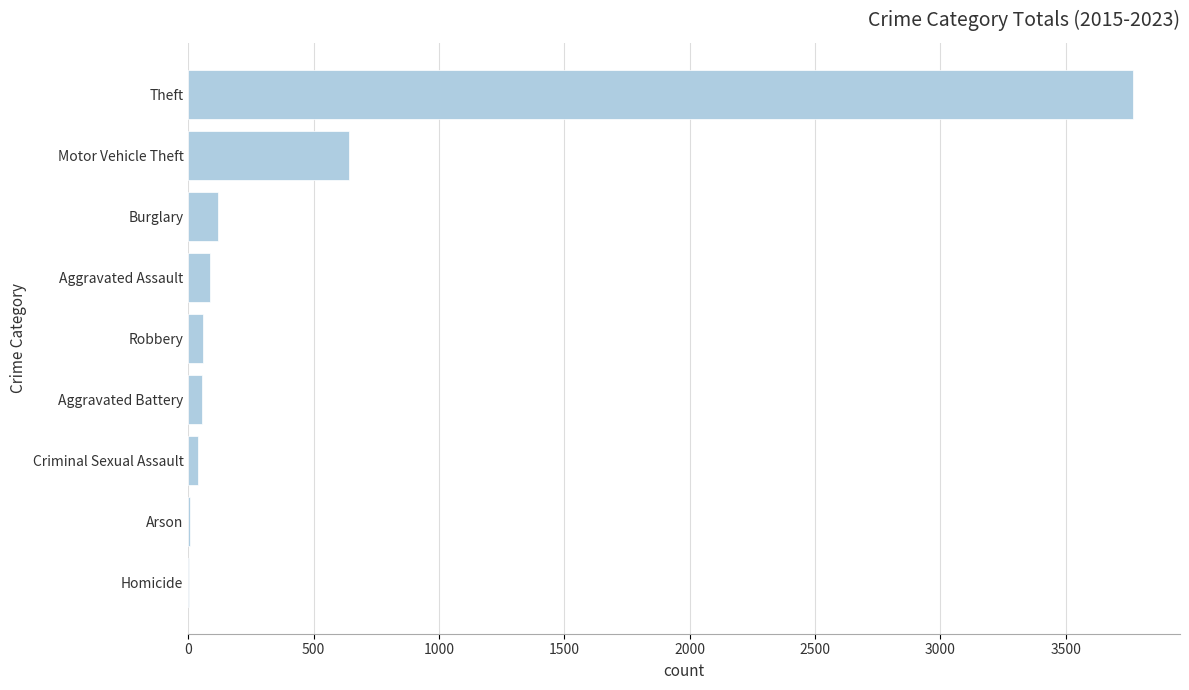

How many series are shown in this chart?

1